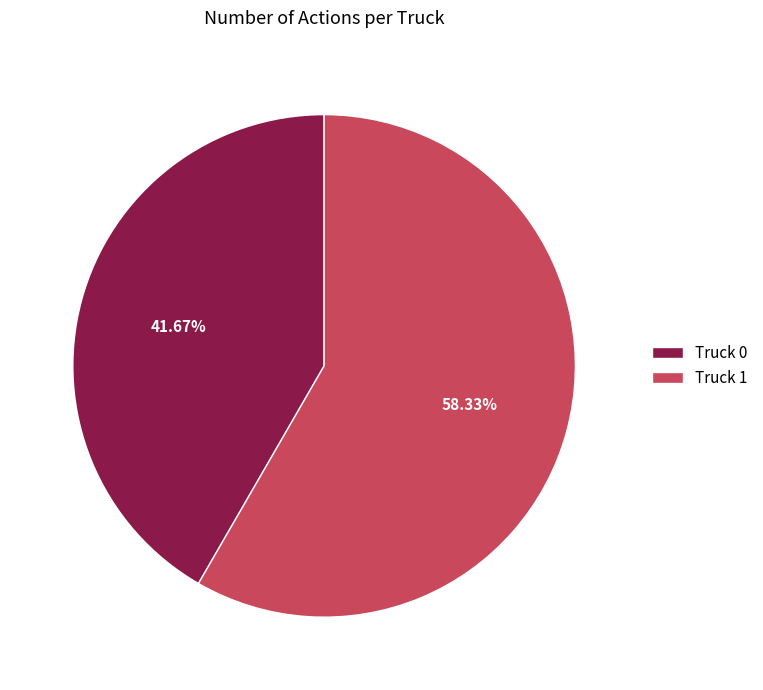

To the nearest percent, what is the combined percentage of Truck 1 and Truck 0?

100%